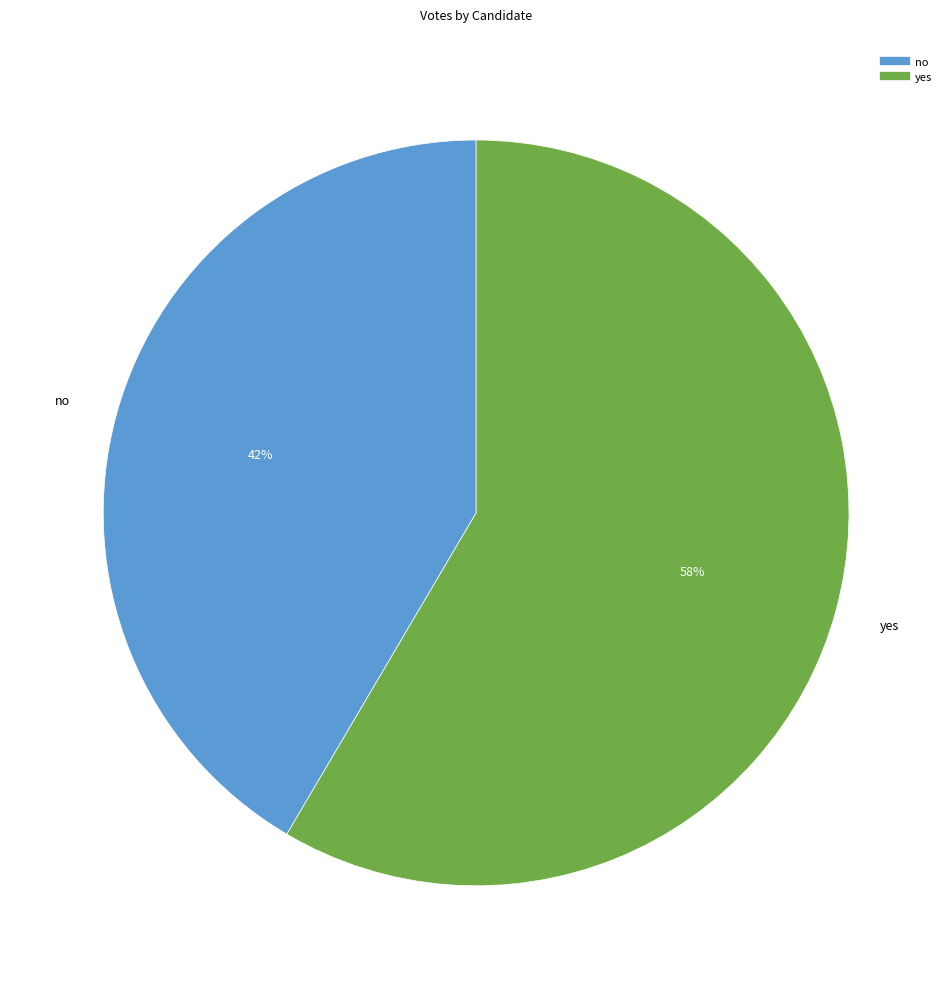

What percentage is the yes slice, to the nearest percent?

58%